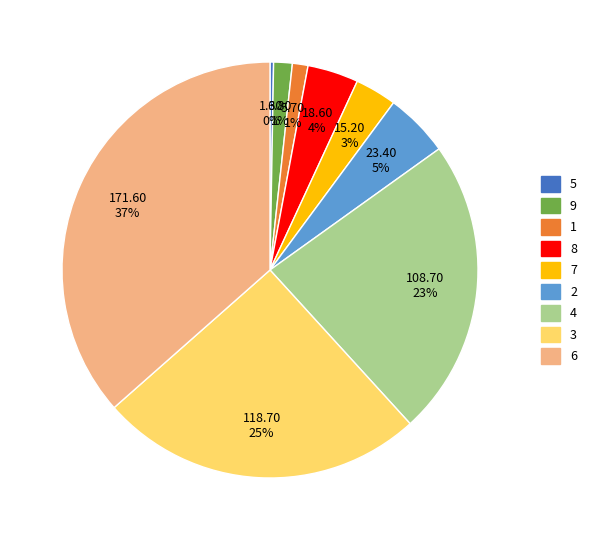

Is there any slice that represents more than half of the pie?

No